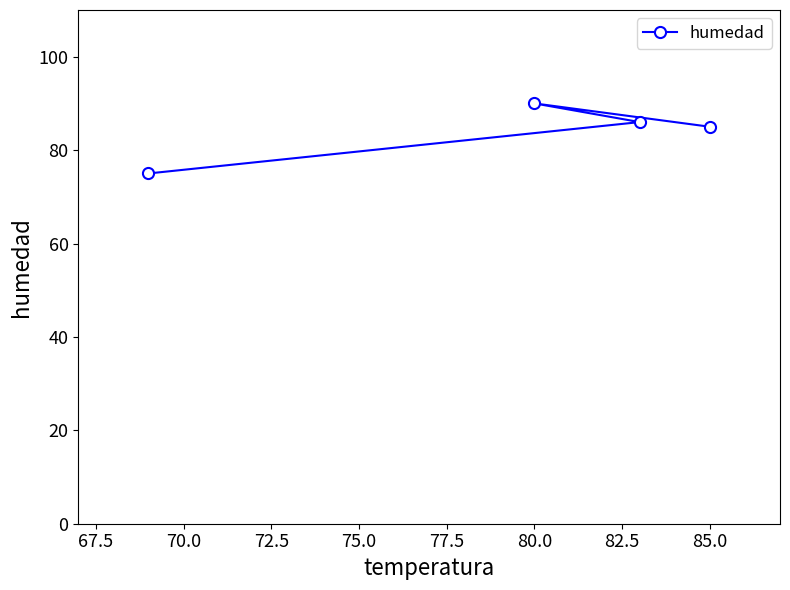

True or false: the data shows 90 at 80.0.

True